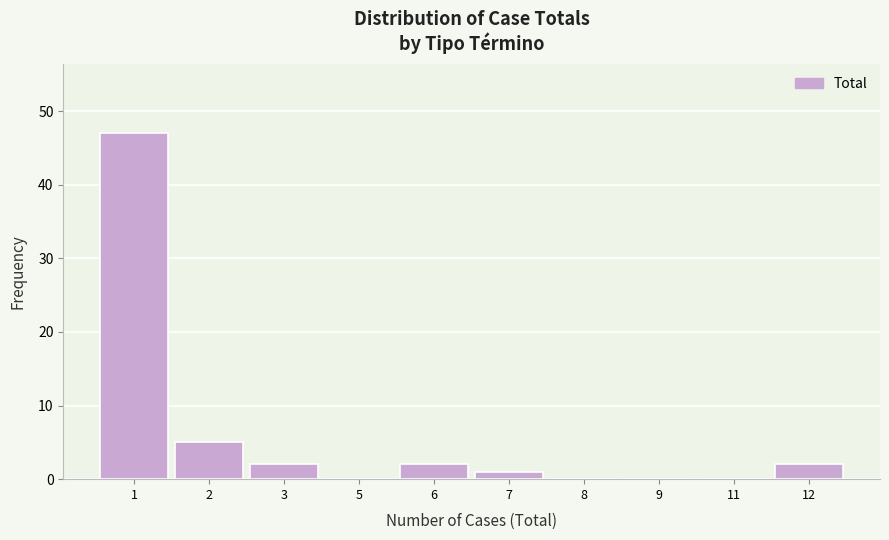

Reading left to right, extract all data points from this chart.

1=47	2=5	3=2	5=0	6=2	7=1	8=0	9=0	11=0	12=2